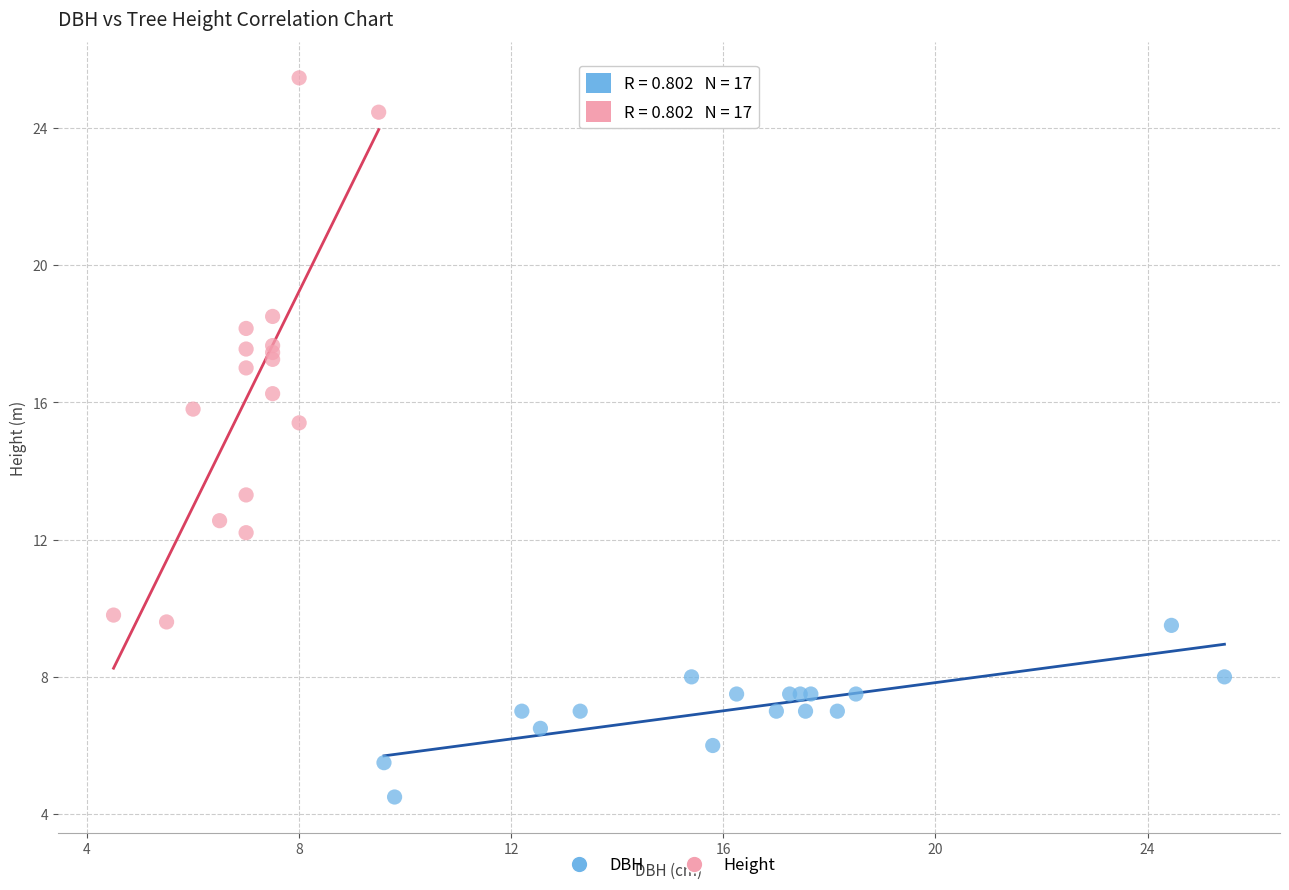

Which series has the largest Y range (max minus min)?

Height